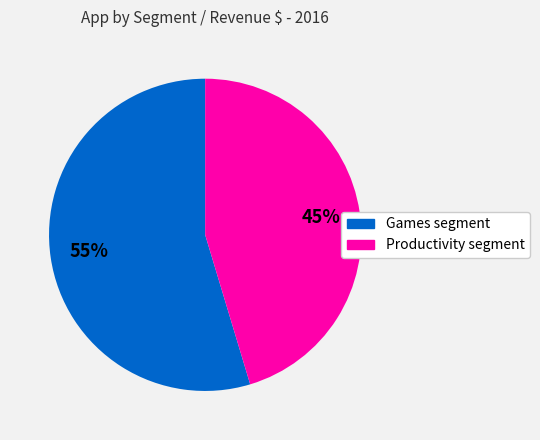

Does any single category account for the majority?

Yes